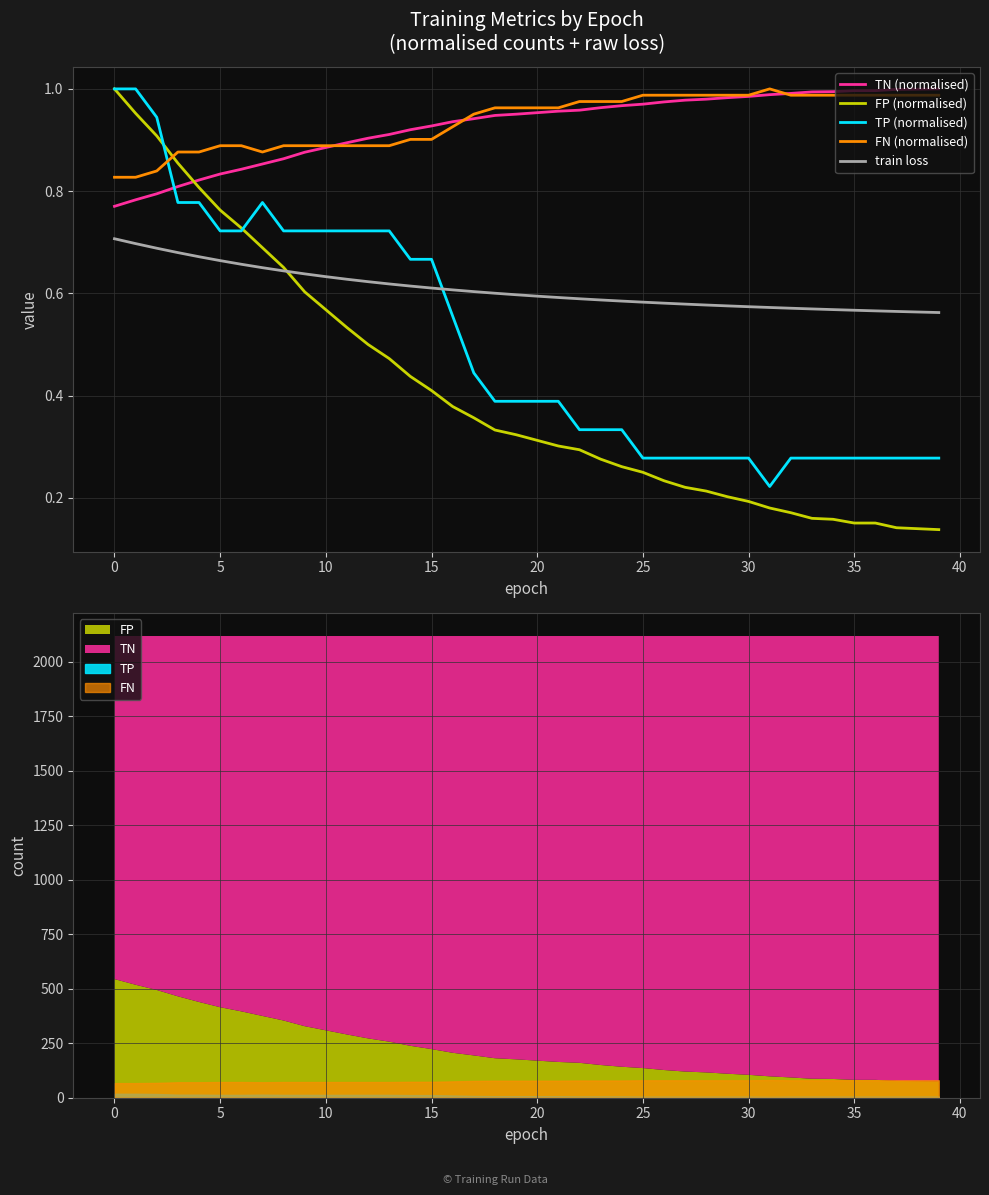

Is it true that FP (normalised) equals 0.2 at 25?

True